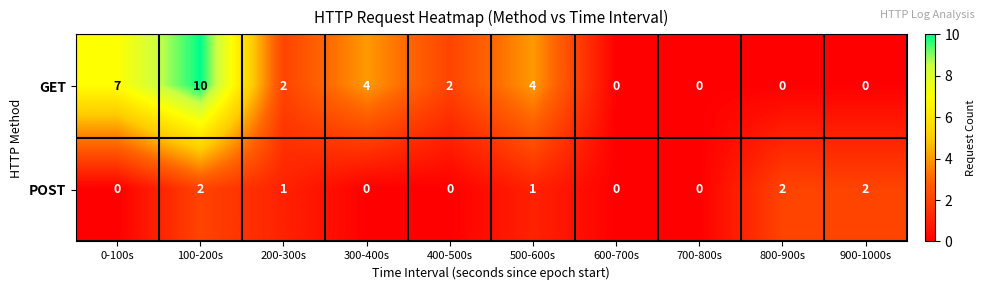

The GET series shows 2 at 400-500s. True or false?

True